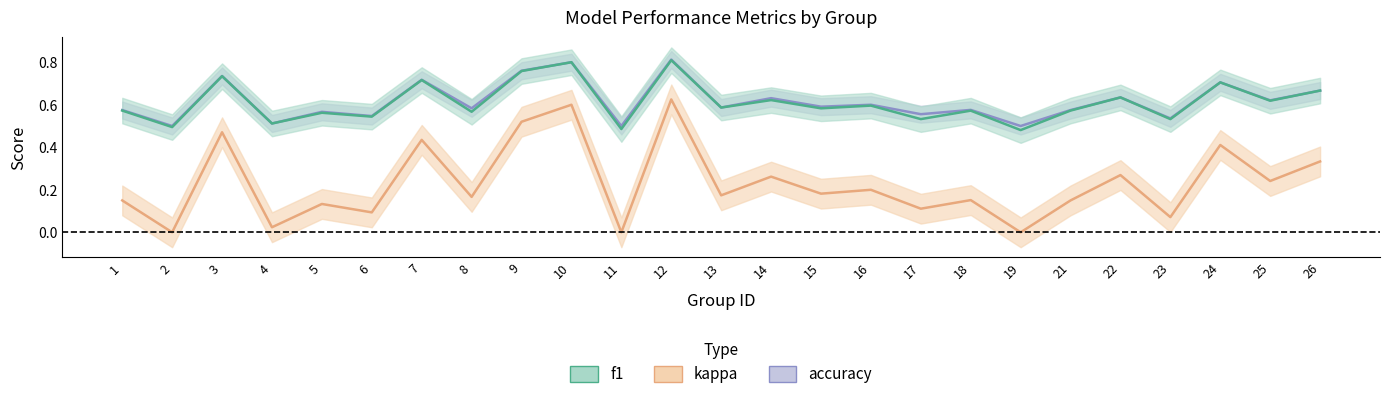

What is the difference between the maximum and minimum values in the f1 series?

0.3